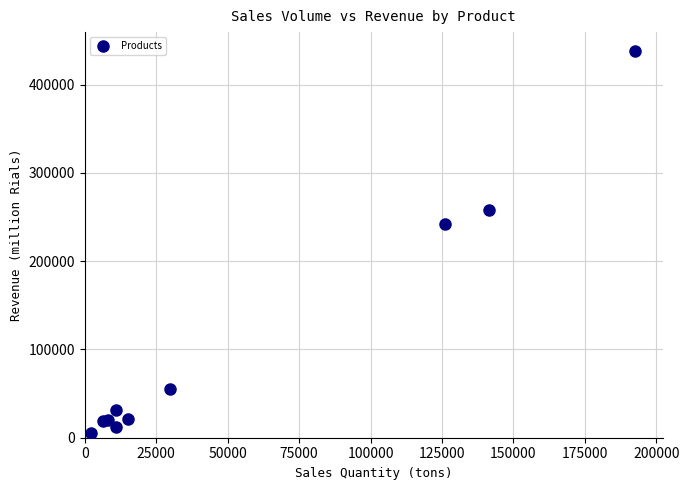

What Y value in the scatter plot is closest to 221306?

242110